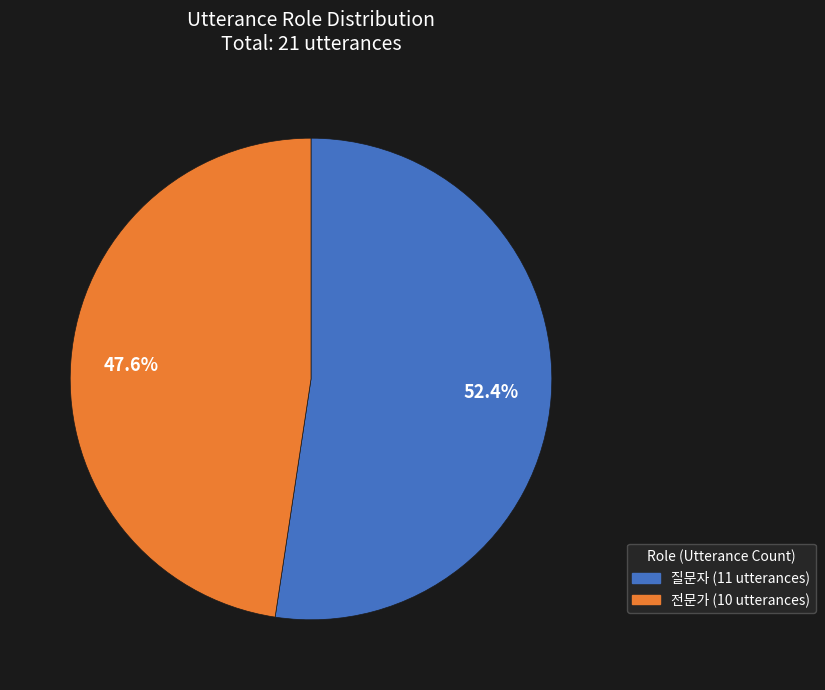

The 전문가 slice represents 48% of the pie. True or false?

True